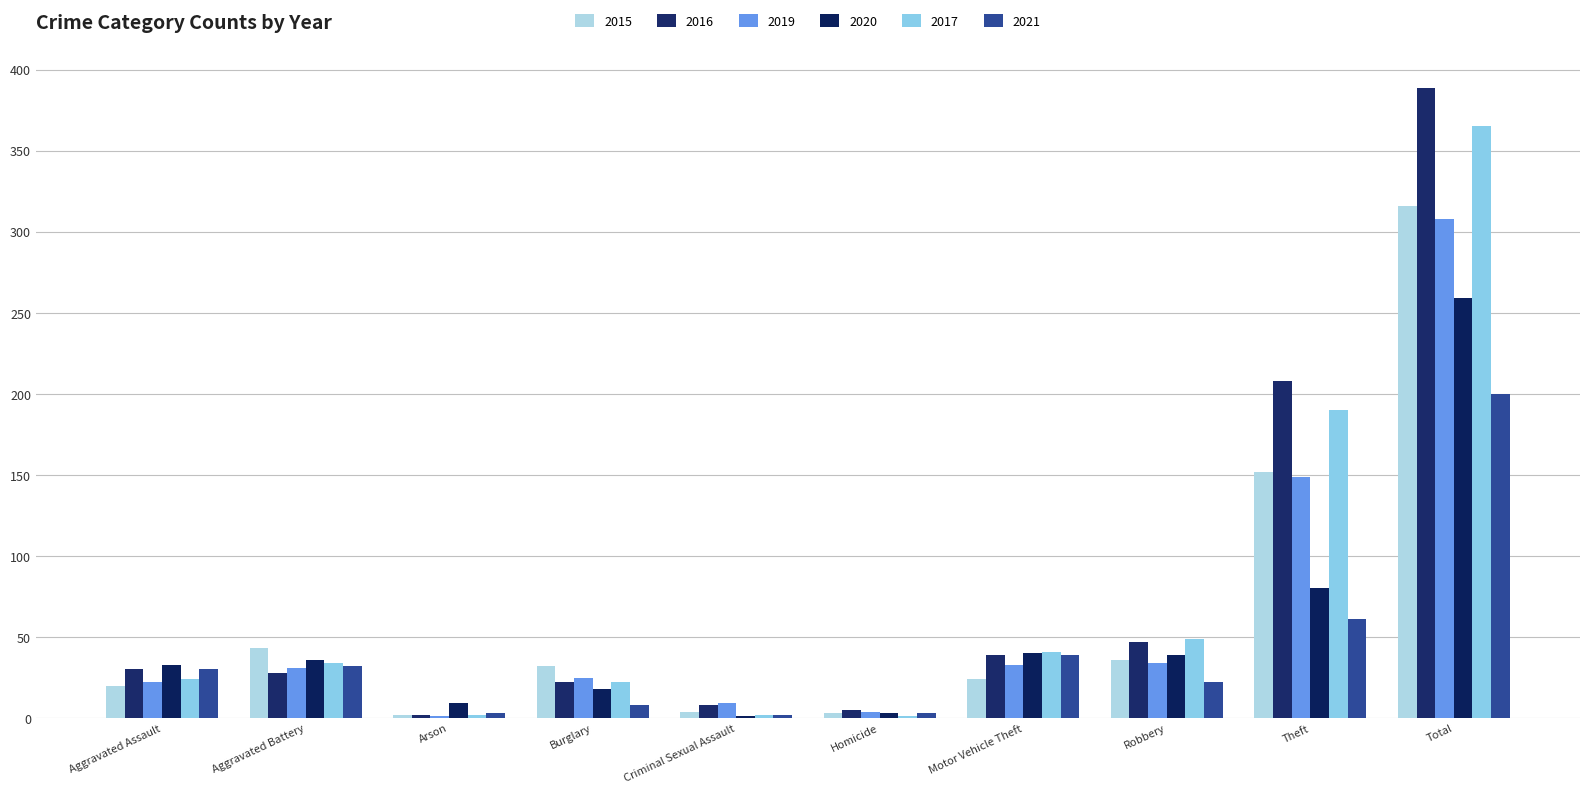

Where is 2021 nearest to the value 101?

Theft